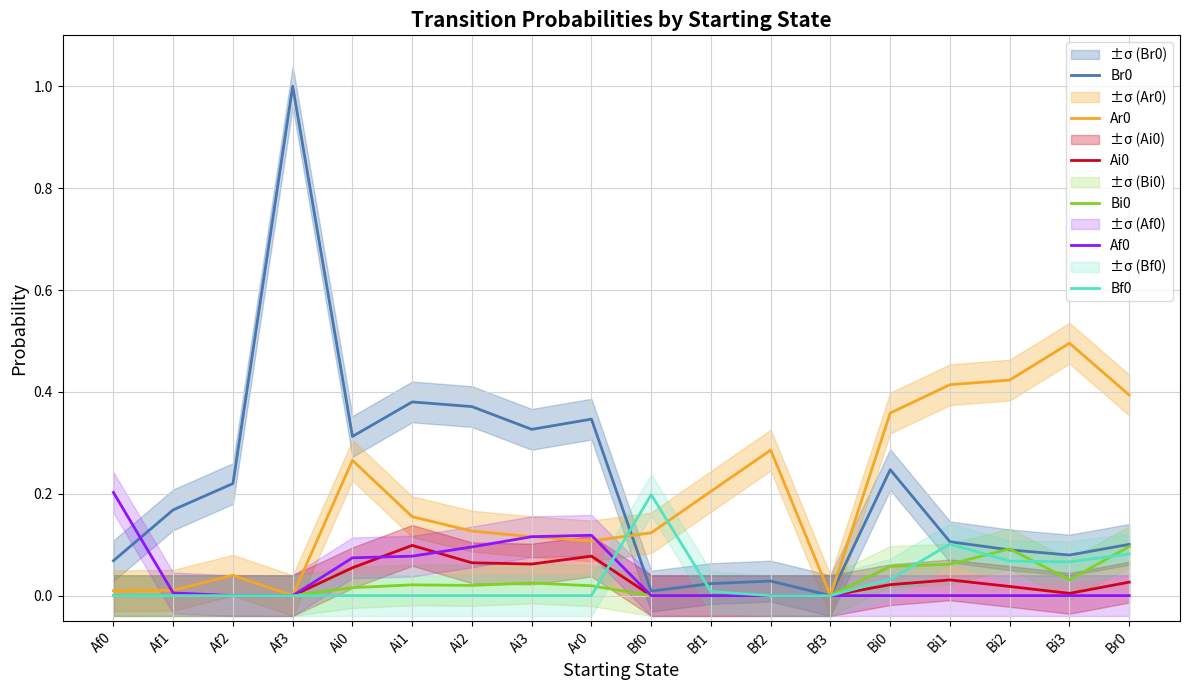

In Ai0, how many points are lower than both neighbors (excluding endpoints)?

2